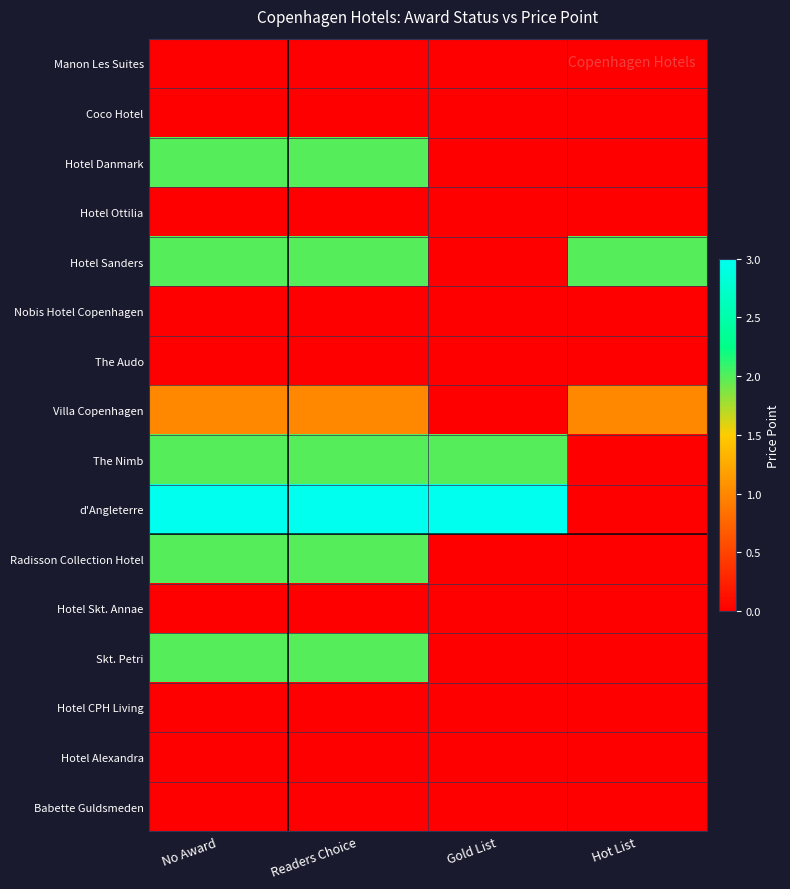

Which label corresponds to the largest value in the chart?

No Award